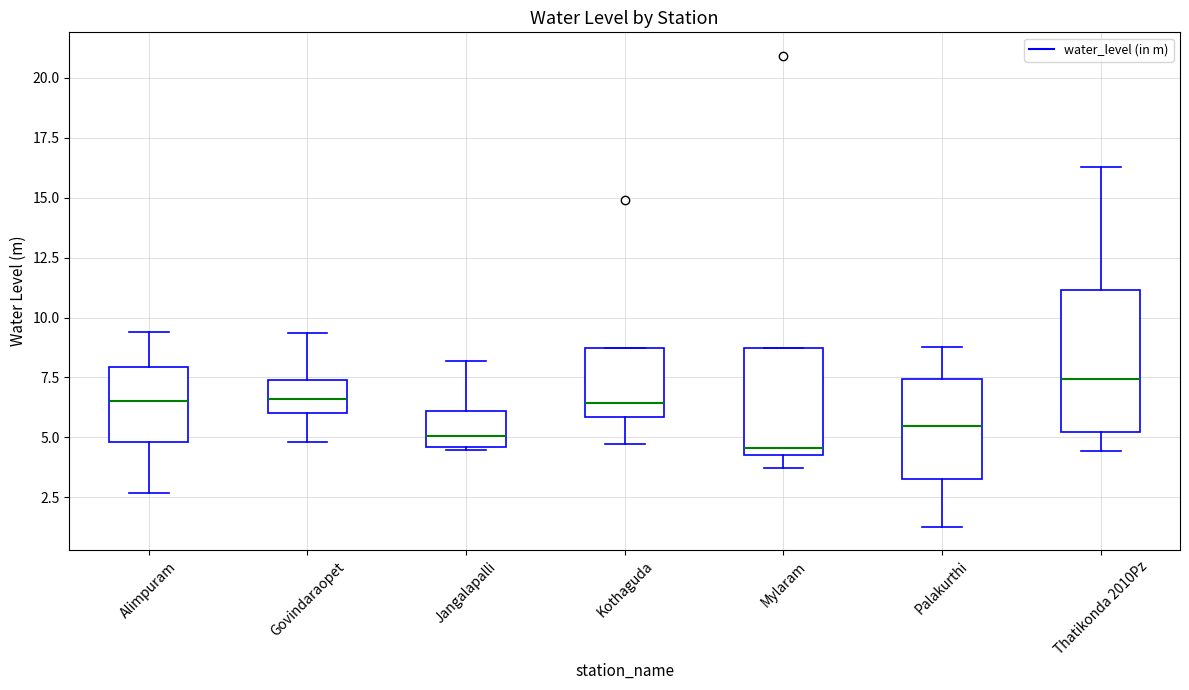

Where does the median line of the box for Jangalapalli sit on the y-axis? The values are not printed on the chart, so give them approximately, as read against the axis.

5.0